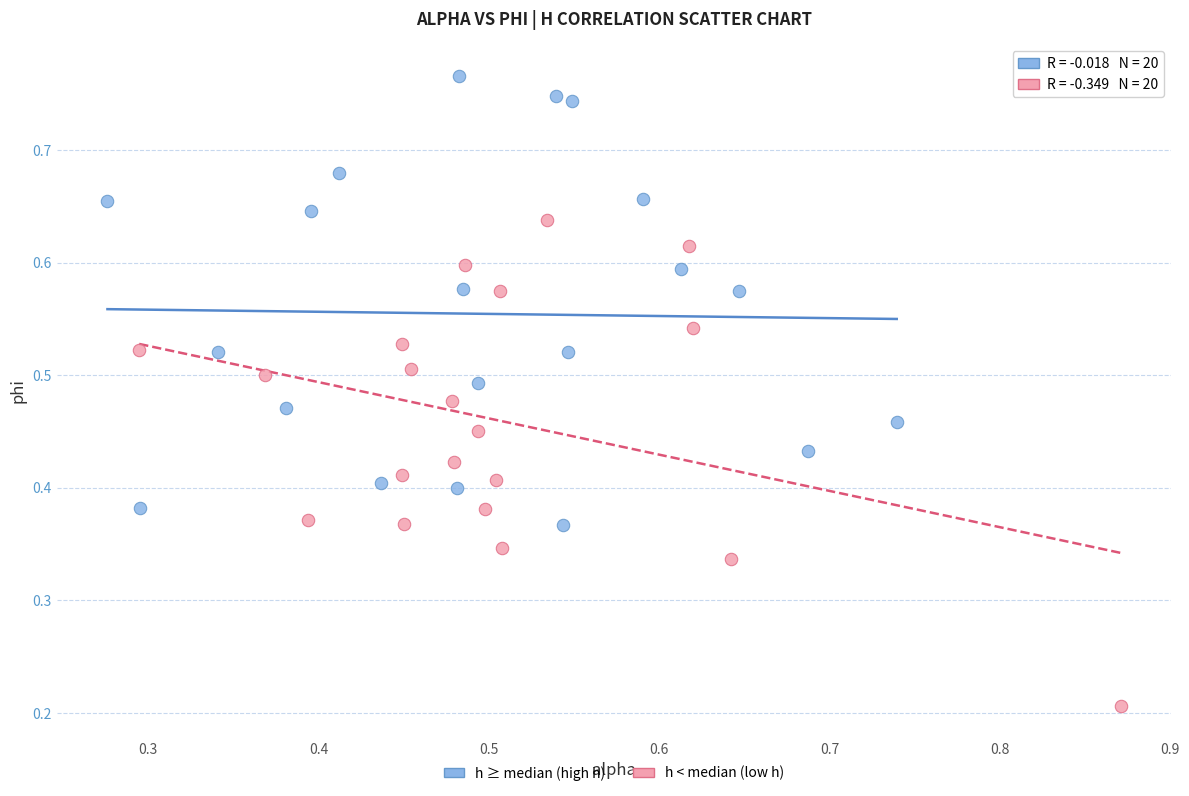

Which series contains the lowest Y value?

h < median (low h)